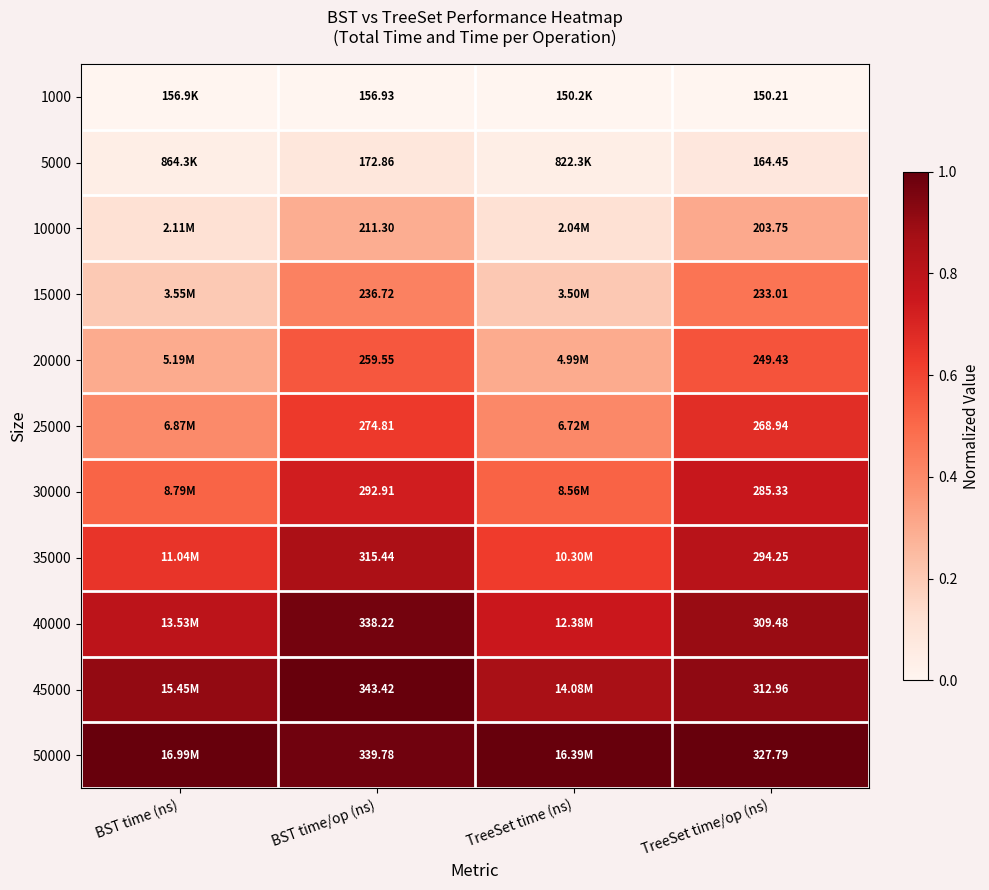

Is the value of 35000 at TreeSet time/op (ns) greater than the value of 40000 at TreeSet time/op (ns)?

No